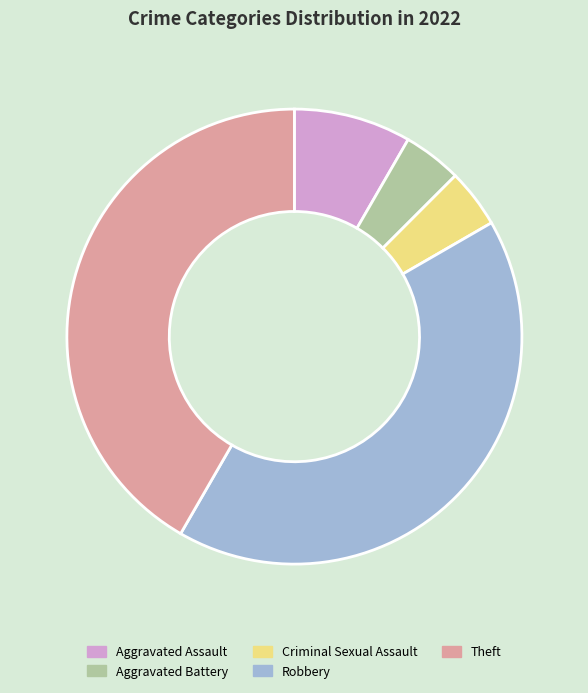

Combined, do Criminal Sexual Assault and Robbery account for over 50%?

No